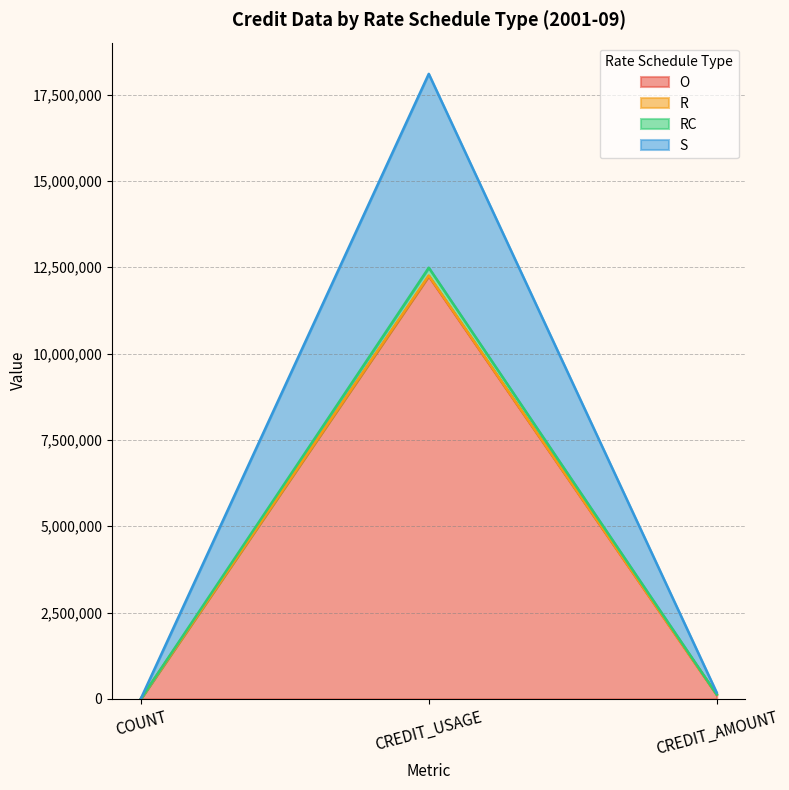

What is the value of the RC point at the 1st from the left?

1655.0